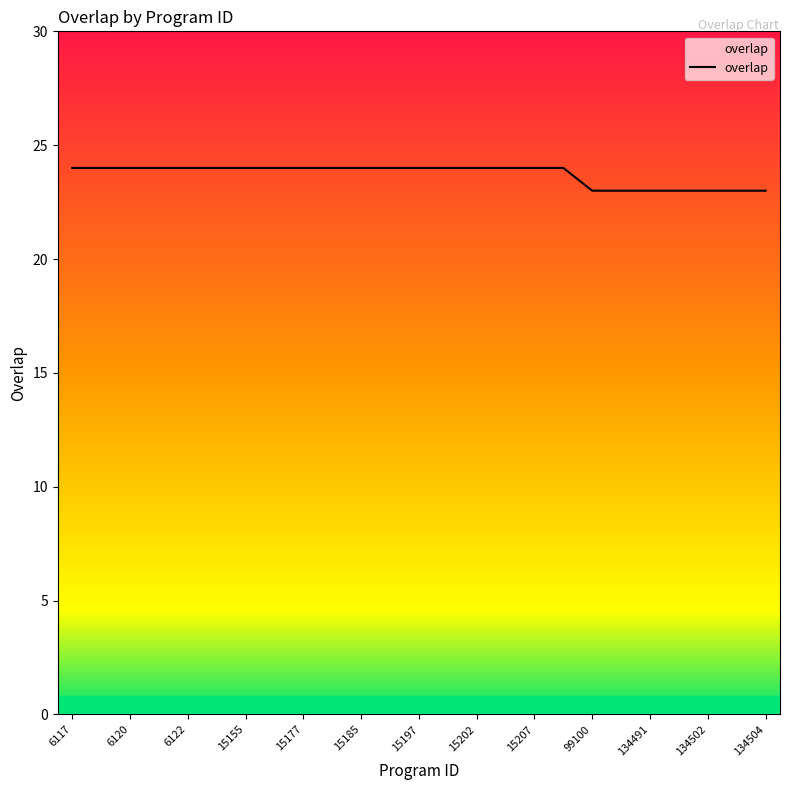

What is the minimum value shown in the chart?

23